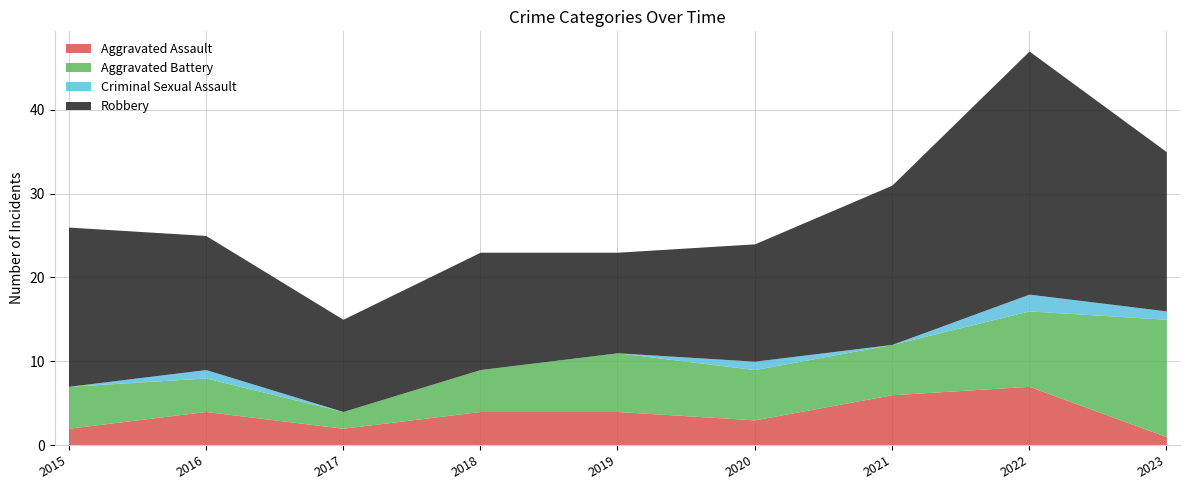

At which category is the sum across all series the highest?

2022